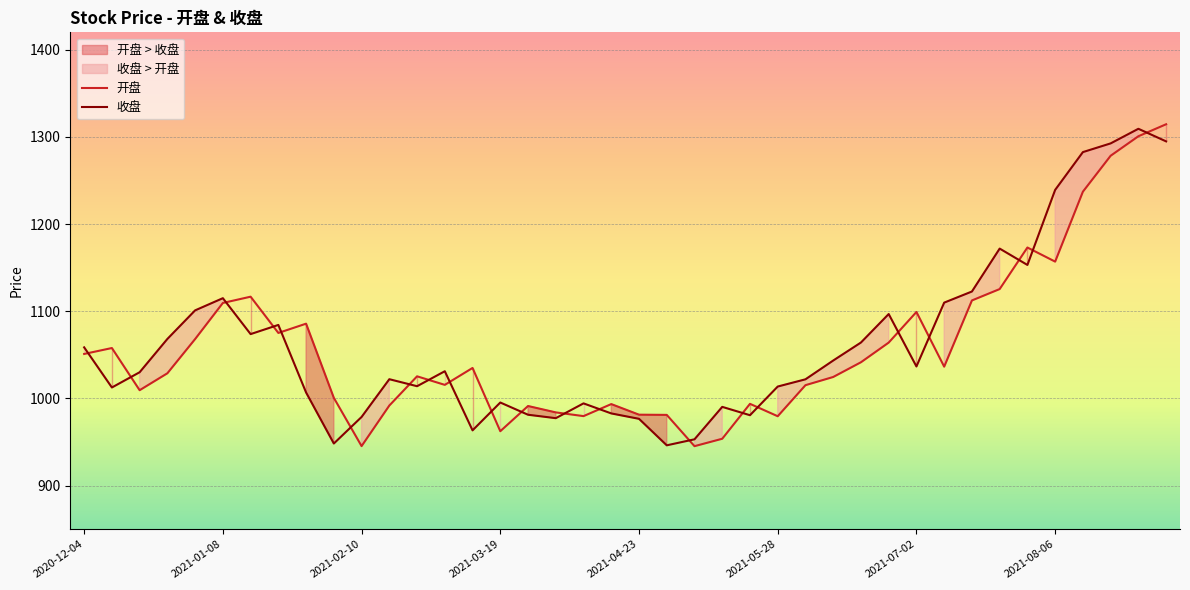

At how many categories does at least one series exceed 1189?

5